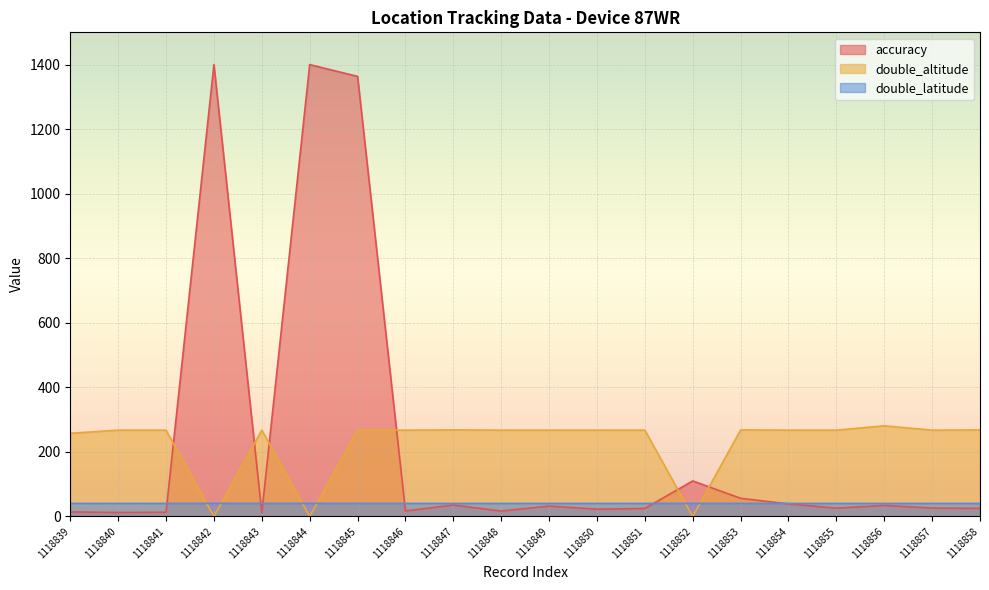

How many interior local peaks does the accuracy series have?

6